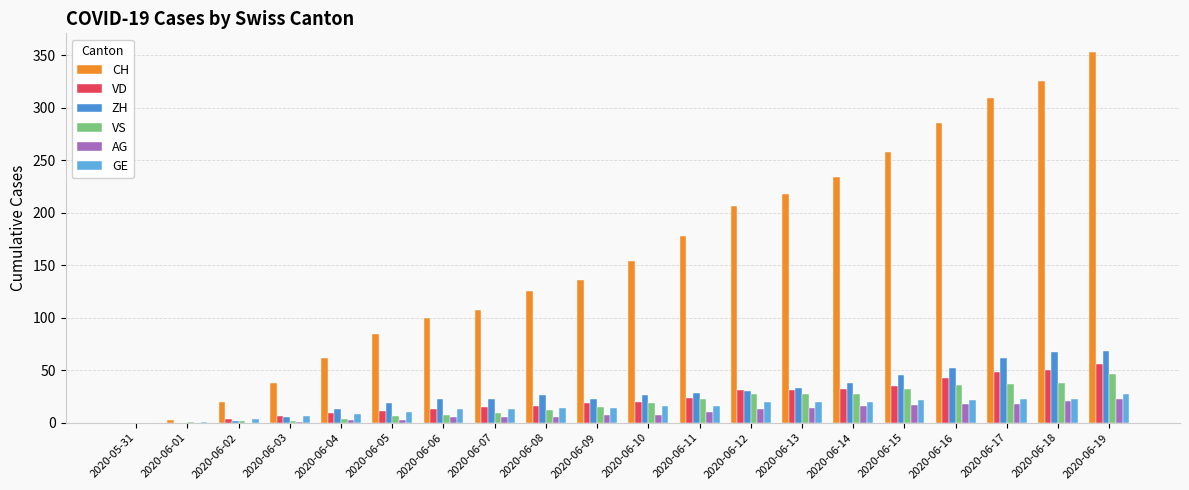

Read the VS value at 2020-06-19, to the nearest 10.

50